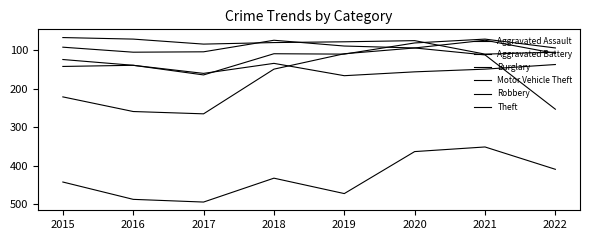

How many lines are shown in the chart?

6